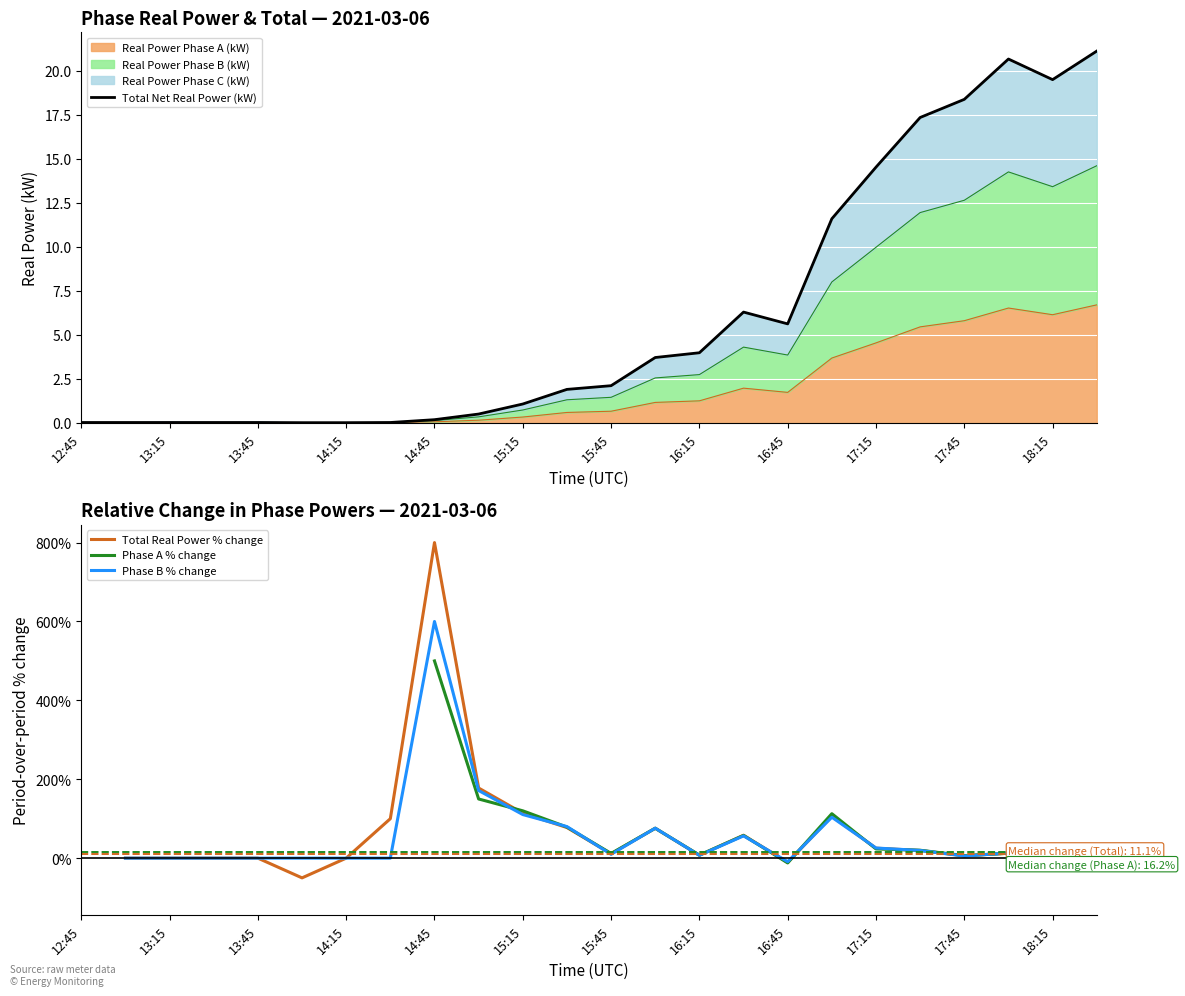

Where do Phase A % change and Total Net Real Power (kW) first cross each other?

15 and 16